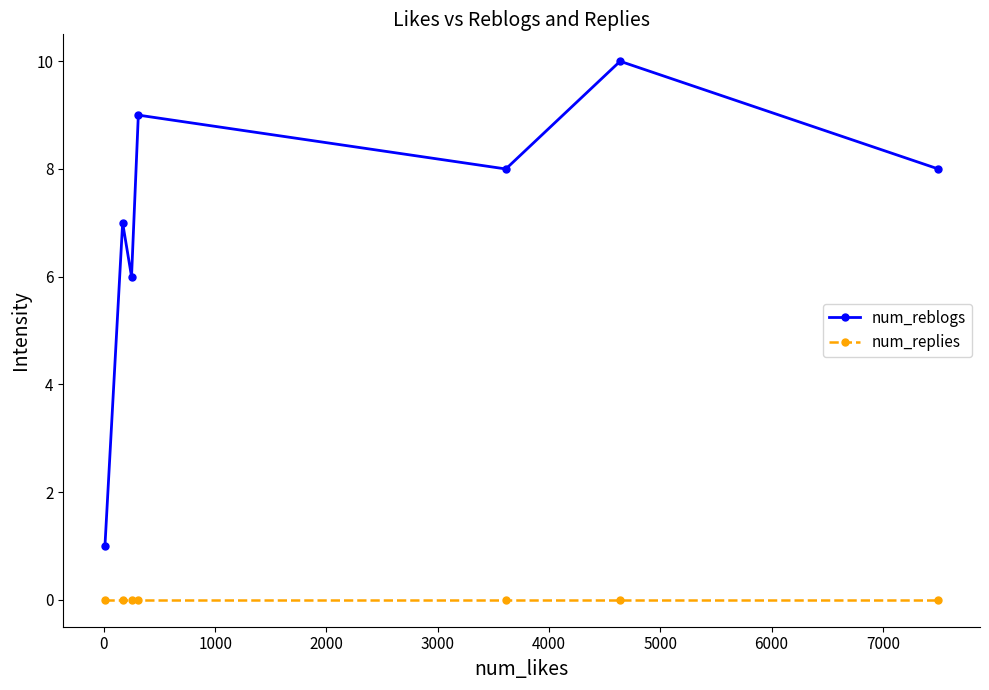

Is this an area chart (filled region under the line)?

No